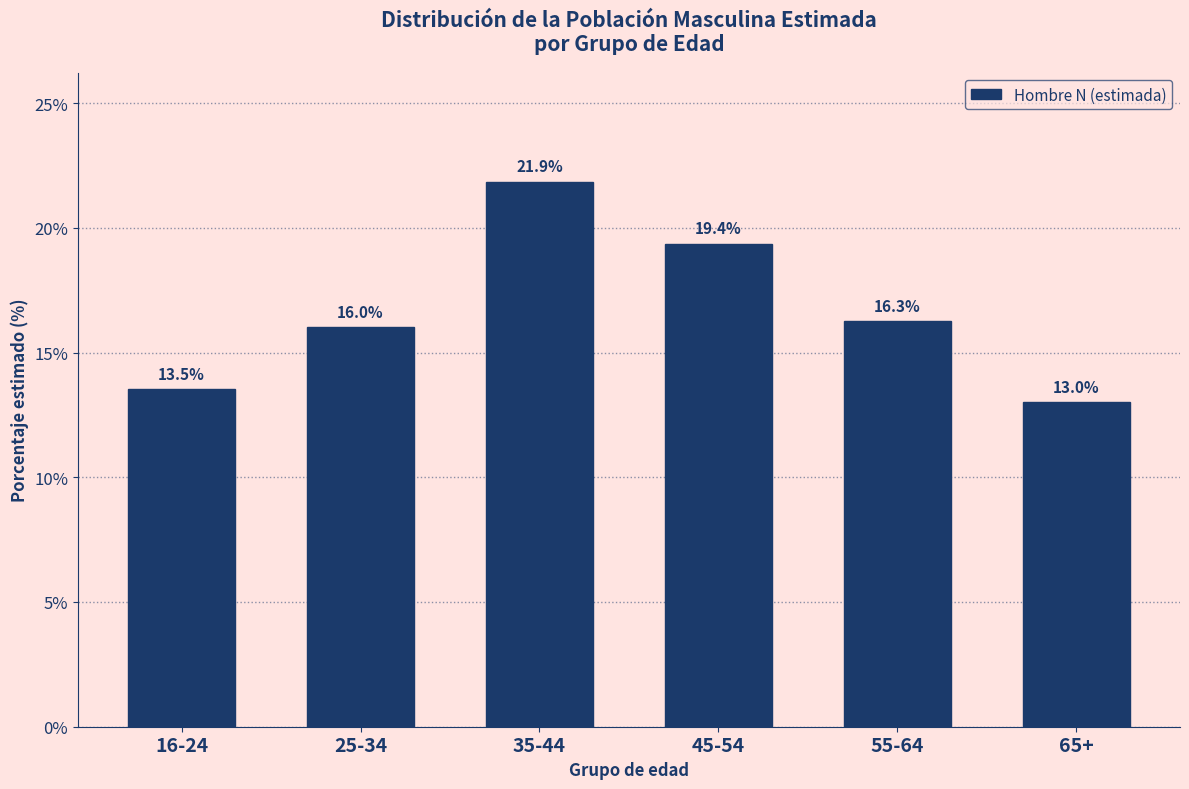

Reading left to right, list all the values displayed in this chart.

13.5	16.0	21.9	19.4	16.3	13.0